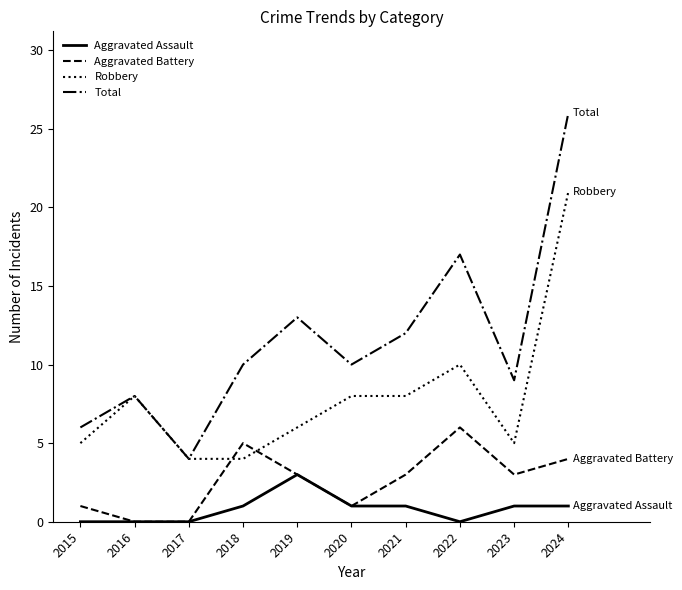

True or false: Total and Aggravated Assault intersect in this chart.

False